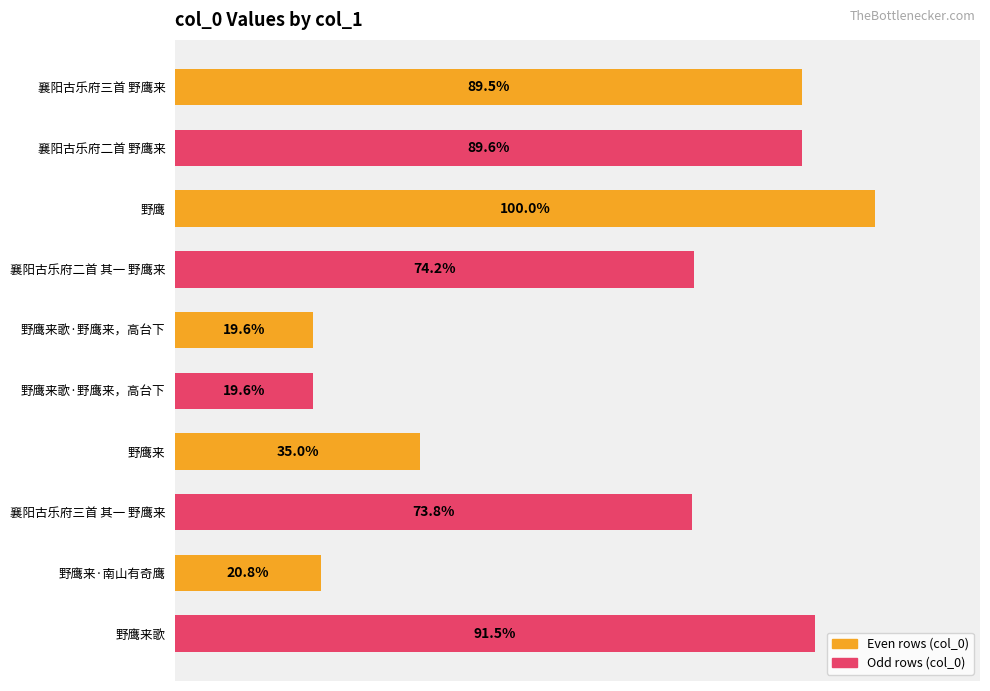

Does the chart contain any negative values?

No